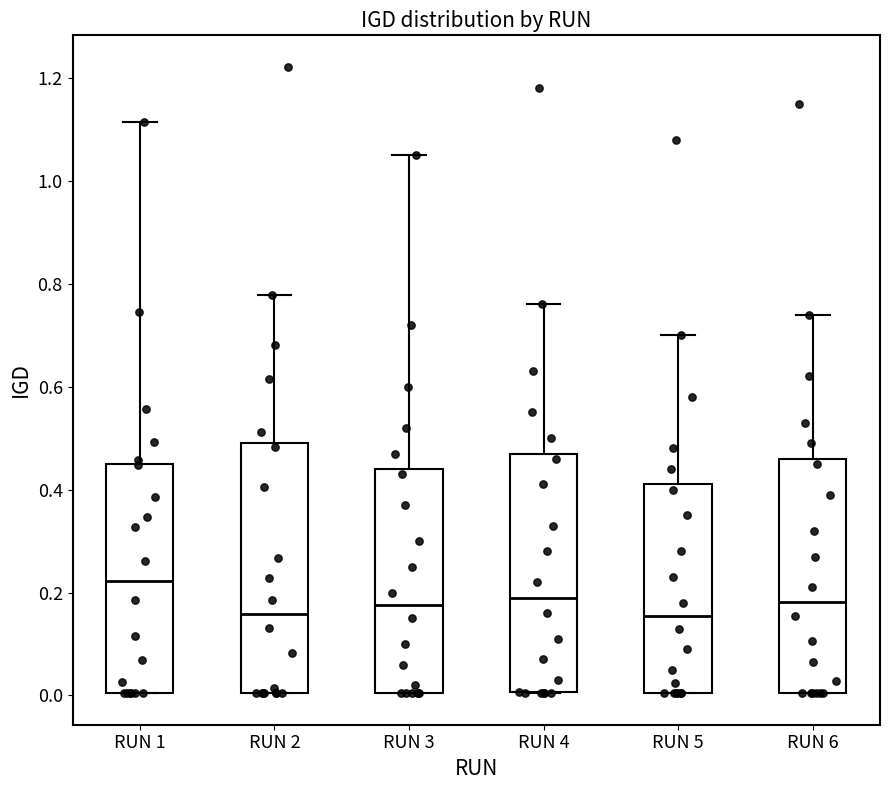

Reading left to right, read every box against the y-axis: the position of its median line, the range the box covers, and the ends of its whiskers. The values are not printed on the chart, so give them approximately, as read against the axis.

RUN 1: median 0.22, box 0.00 to 0.46, whiskers 0.00 to 1.12
RUN 2: median 0.16, box 0.00 to 0.50, whiskers 0.00 to 0.78
RUN 3: median 0.18, box 0.00 to 0.44, whiskers 0.00 to 1.06
RUN 4: median 0.20, box 0.00 to 0.48, whiskers 0.00 to 0.76
RUN 5: median 0.16, box 0.00 to 0.42, whiskers 0.00 to 0.70
RUN 6: median 0.18, box 0.00 to 0.46, whiskers 0.00 to 0.74